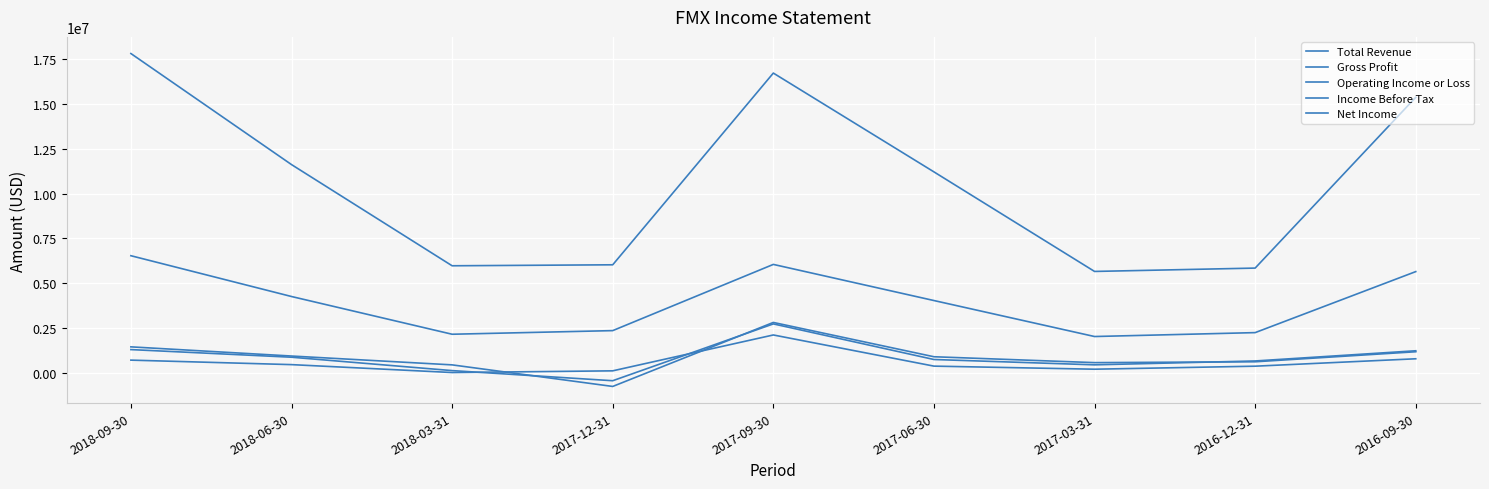

How many lines are shown in the chart?

5